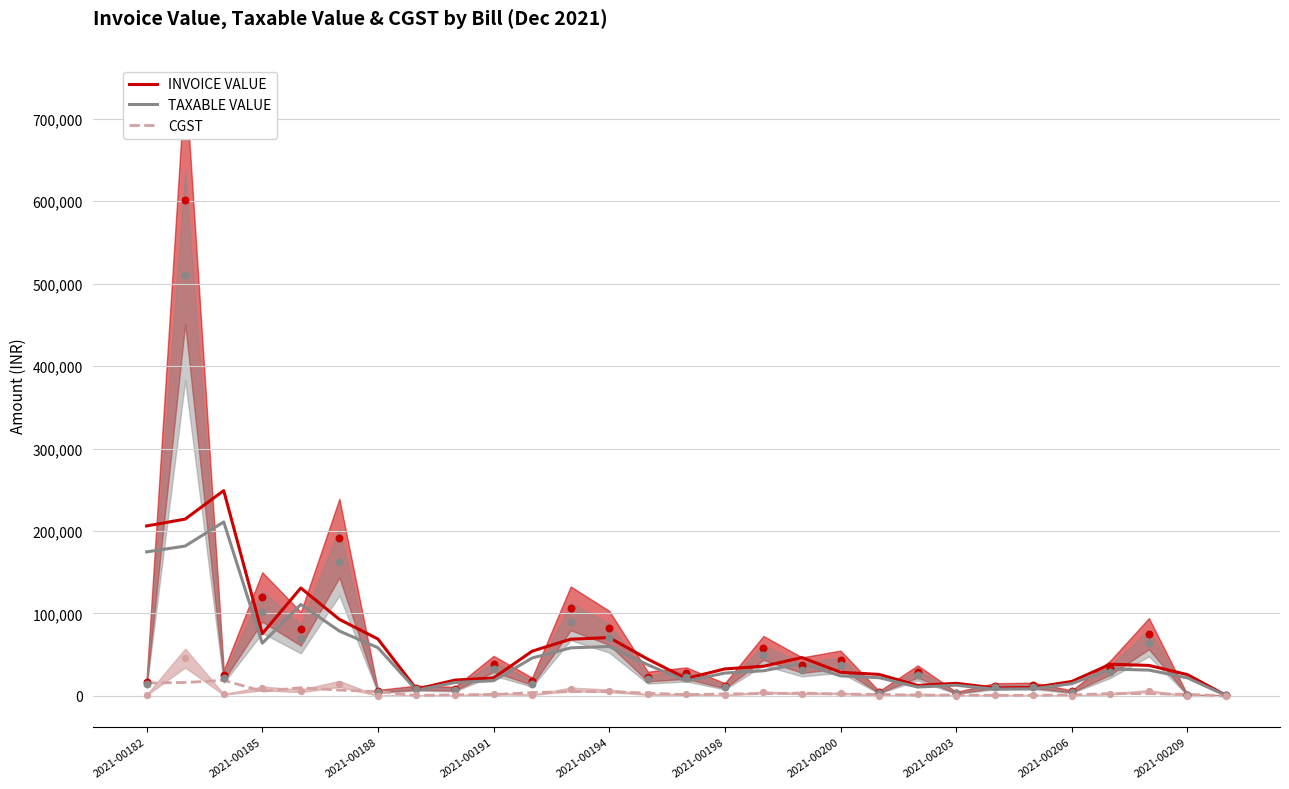

Which series has the widest spread of Y values?

INVOICE VALUE